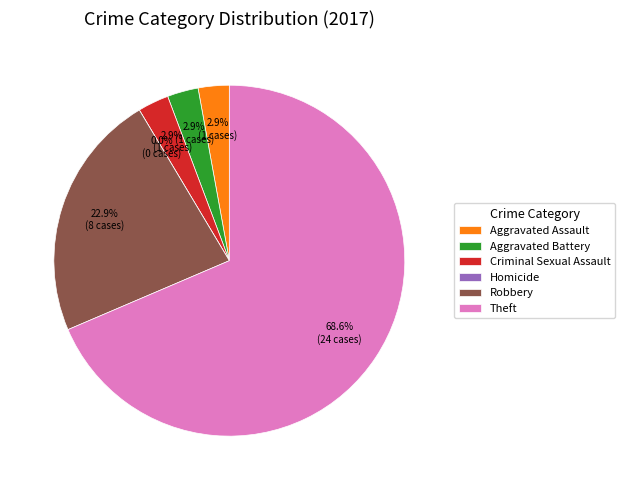

Which slice represents more than half of the pie?

Theft